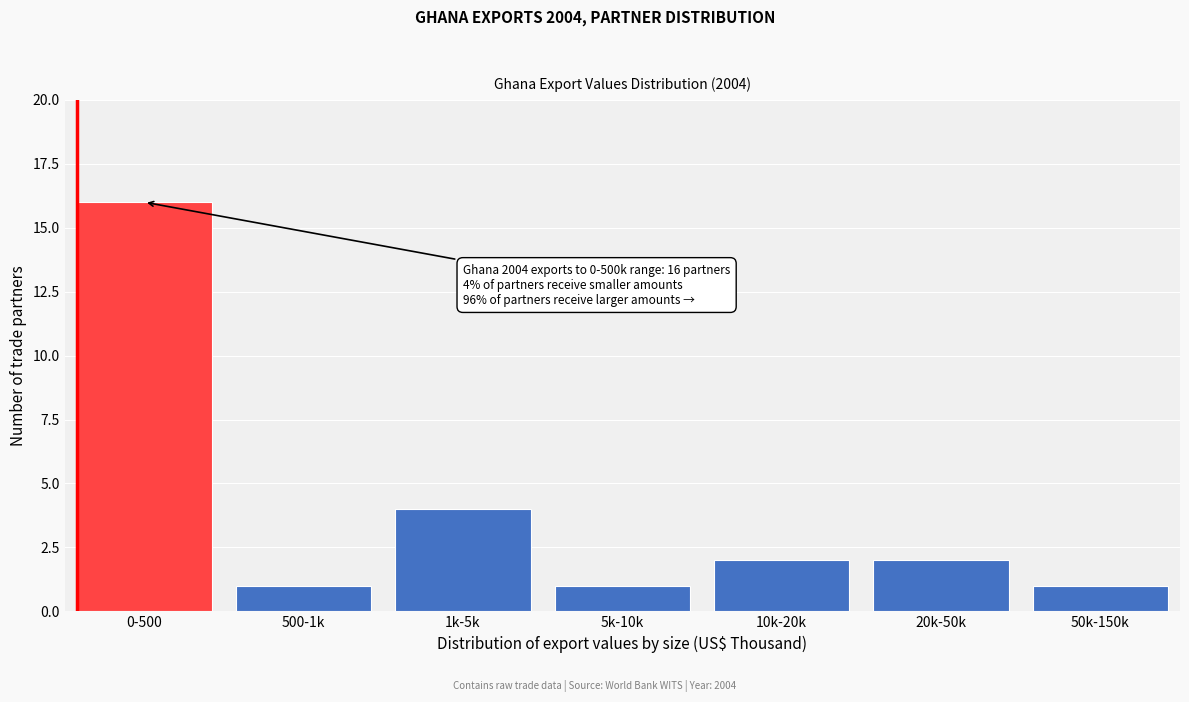

Reading left to right, list all the values displayed in this chart.

0-500=16	500-1k=1	1k-5k=4	5k-10k=1	10k-20k=2	20k-50k=2	50k-150k=1